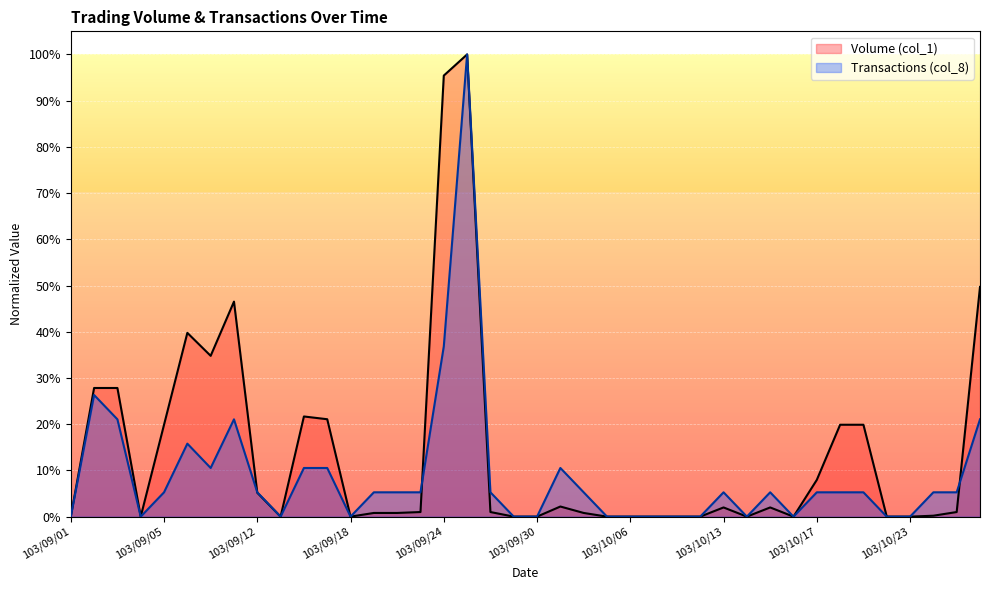

What is the value of the Volume (col_1) point at the 5th from the left?

0.2